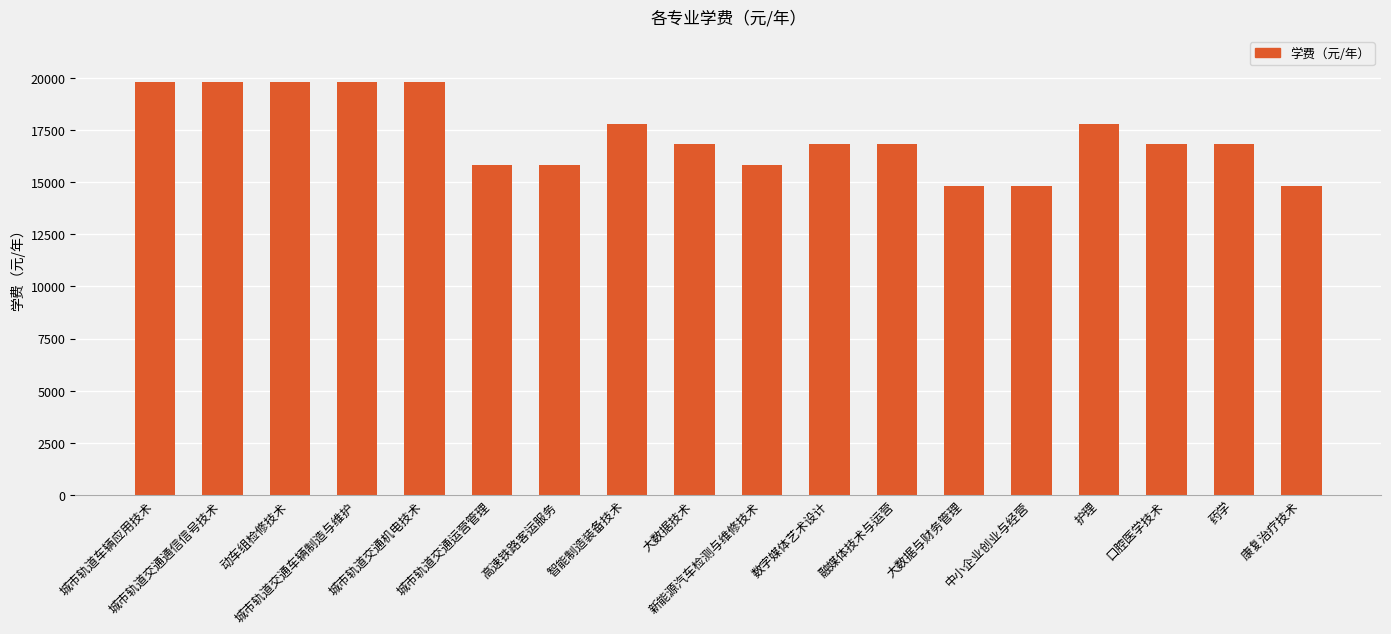

What is the maximum value shown in the chart?

19800